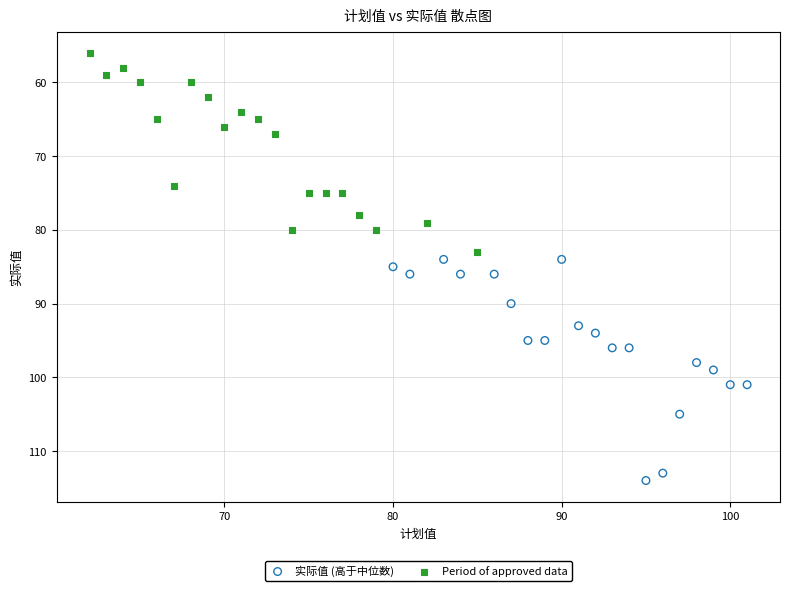

Which series reaches the minimum Y coordinate?

Period of approved data